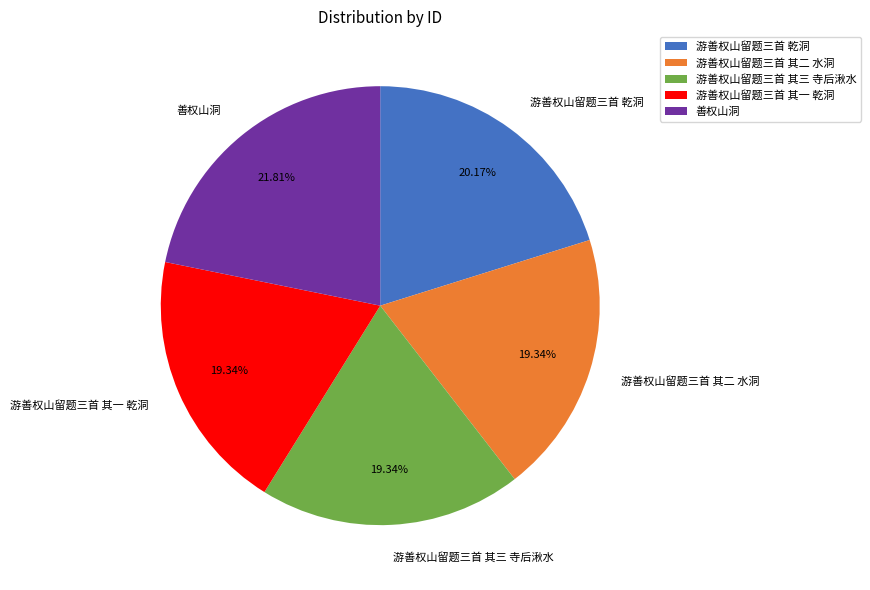

To the nearest percent, what is the average slice percentage?

20%